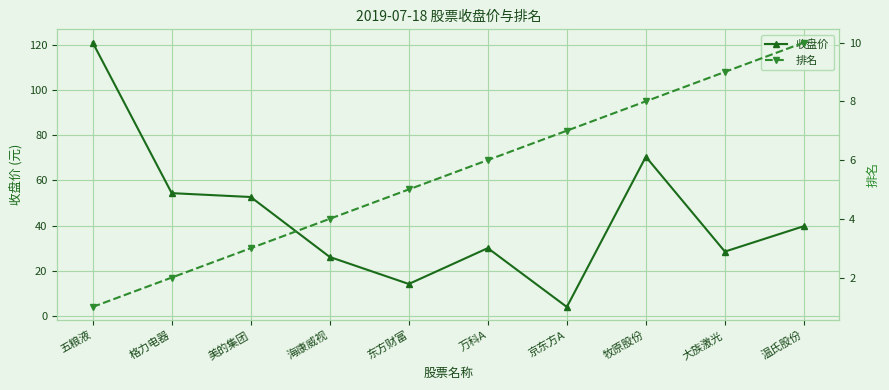

What is the difference between the maximum and minimum values in the 排名 series?

9.0